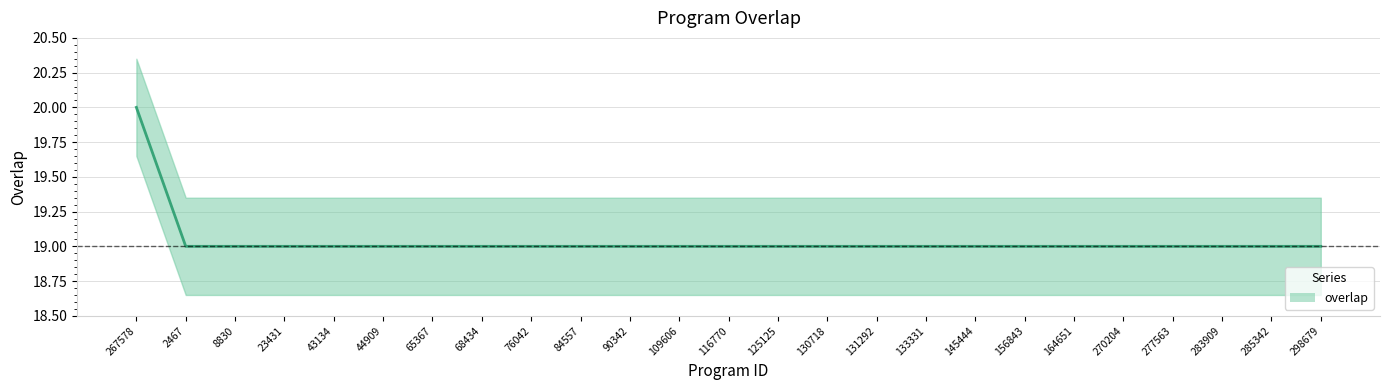

What is the sum of the values at 8830 and 125125?

38